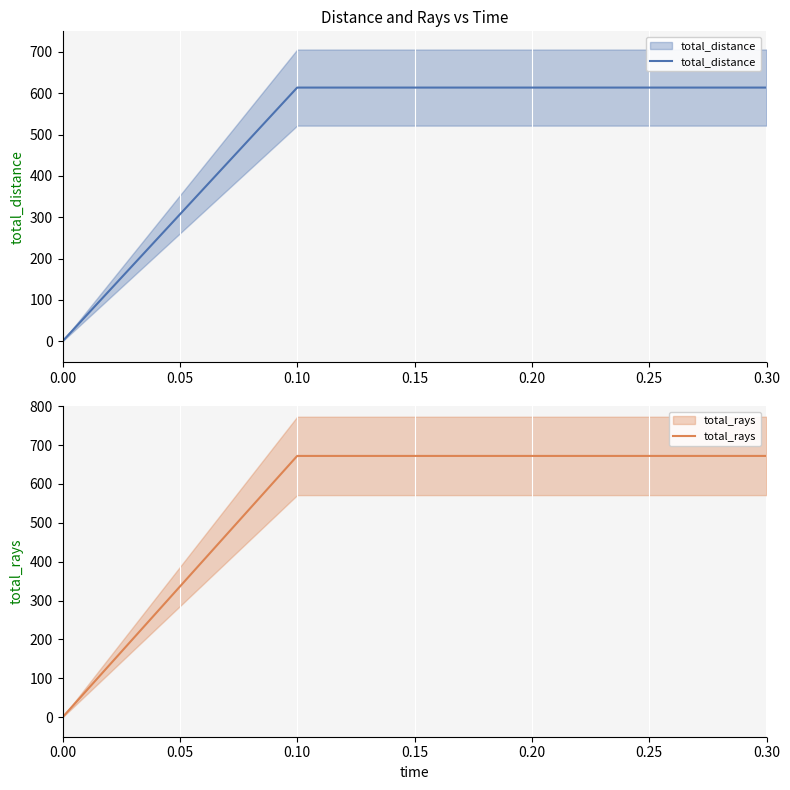

The value of total_rays at 0.30 is 672.0. True or false?

True